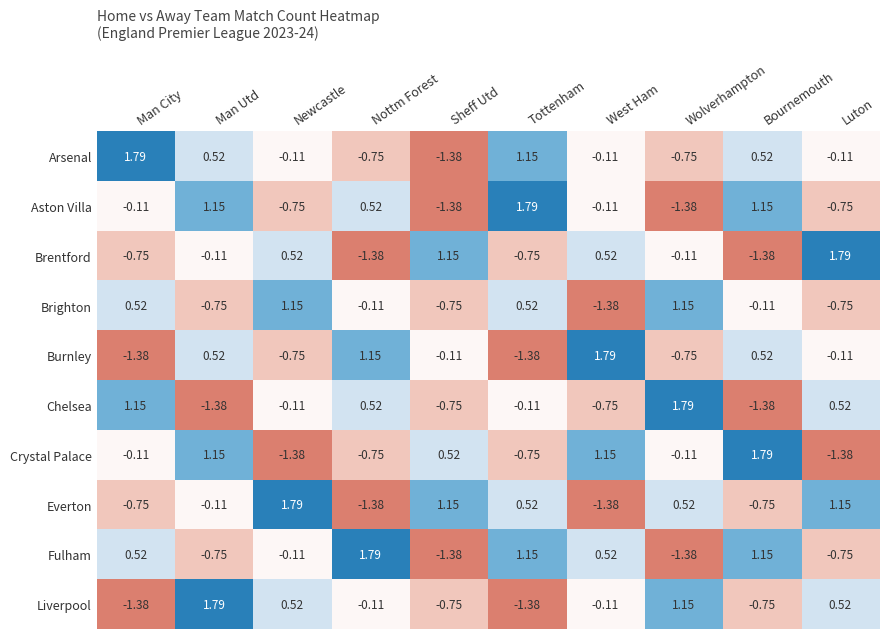

Which series has the largest total across all categories?

Arsenal